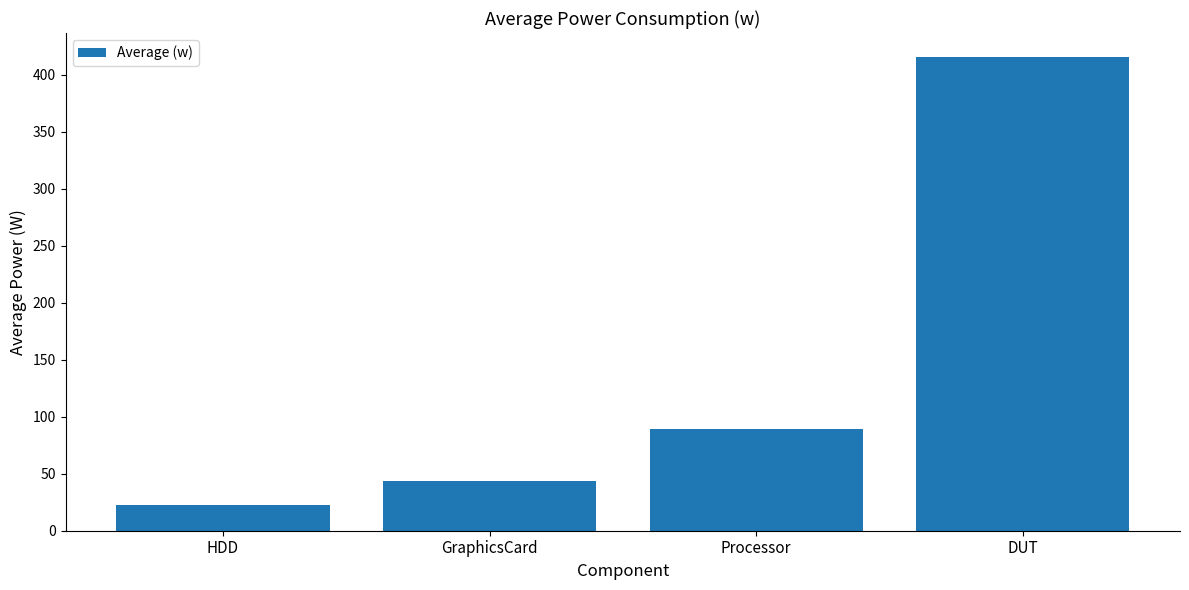

True or false: the data shows 43.3 at GraphicsCard.

True